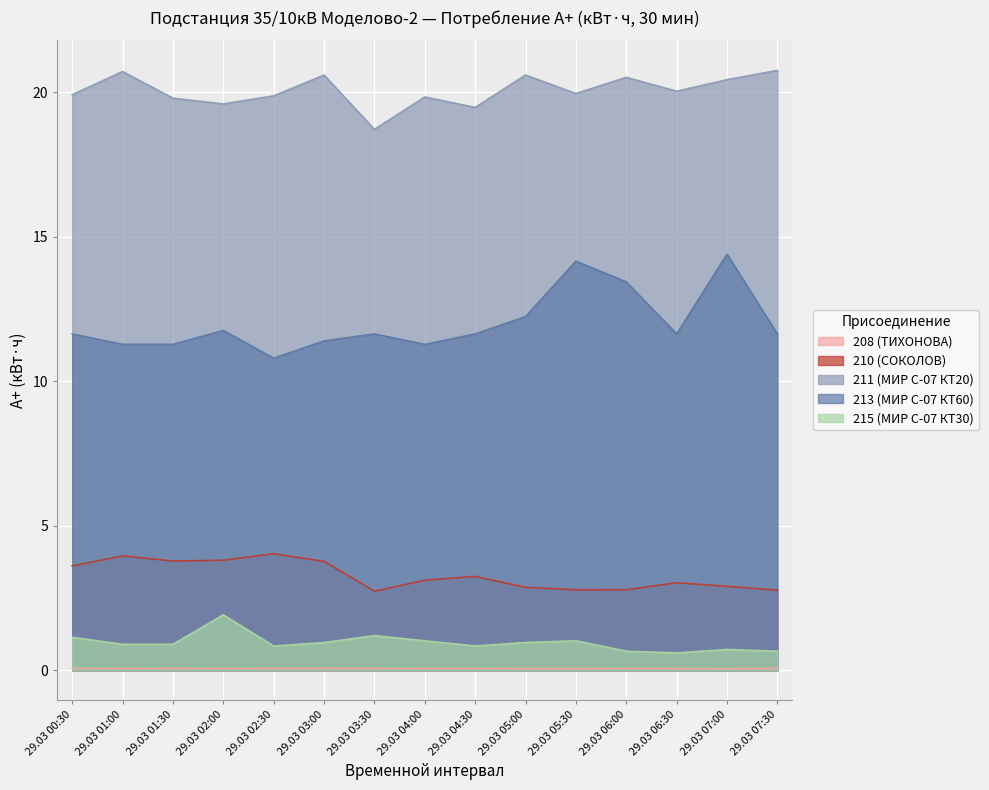

Where is 210 (СОКОЛОВ) nearest to the value 3?

29.03 06:30